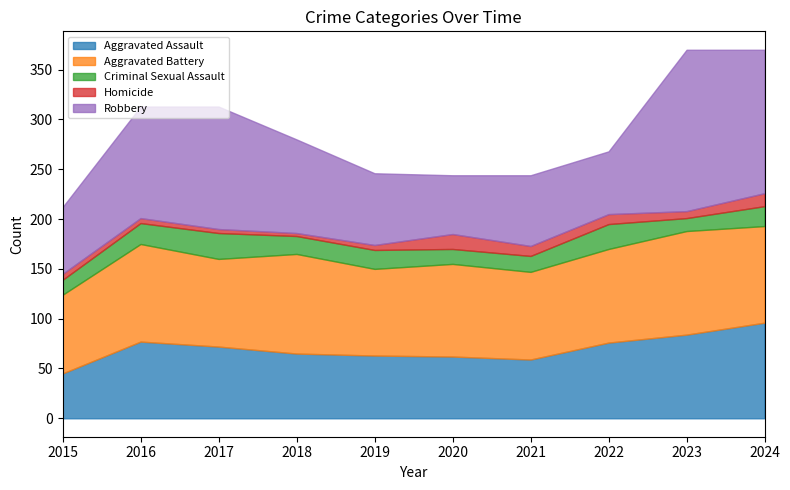

Reading left to right, transcribe all the data shown in this chart.

Aggravated Assault: 45	77	72	65	63	62	59	76	84	96
Aggravated Battery: 79	98	88	100	87	93	88	94	104	97
Criminal Sexual Assault: 15	21	26	18	19	15	16	25	13	20
Homicide: 6	5	4	3	5	15	10	10	7	13
Robbery: 67	112	123	94	72	59	71	63	162	144